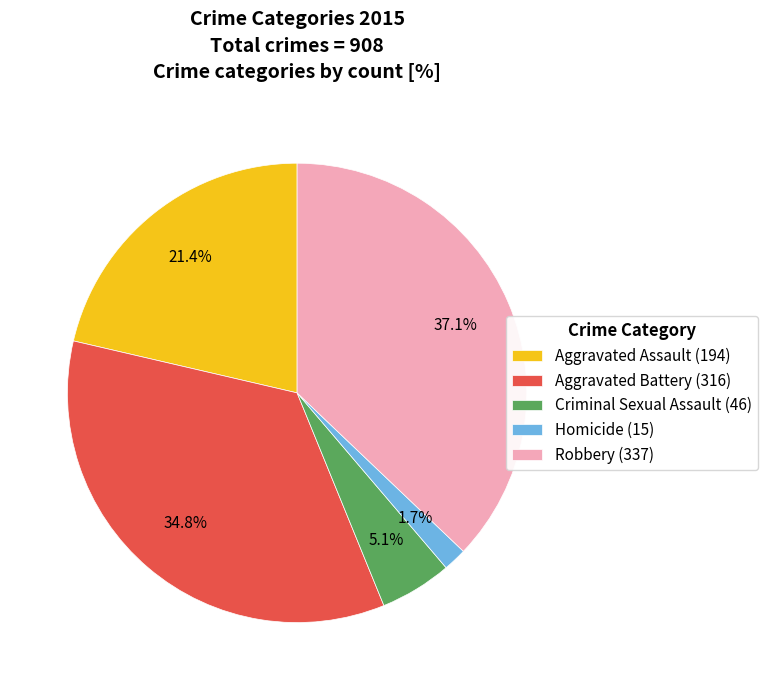

Rank the categories by value from lowest to highest.

Homicide, Criminal Sexual Assault, Aggravated Assault, Aggravated Battery, Robbery